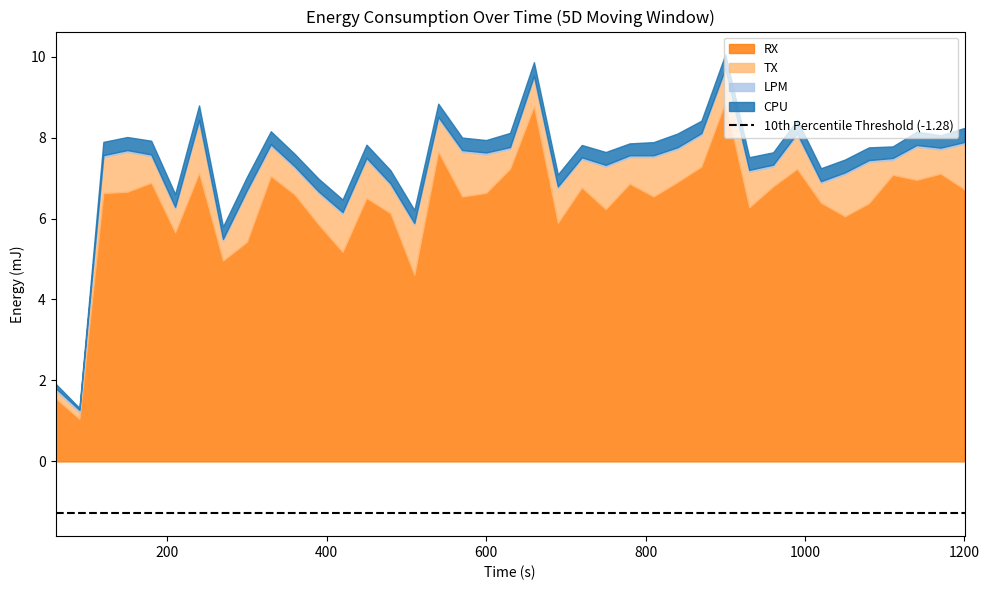

Which has a higher value, 750 or 480?

480